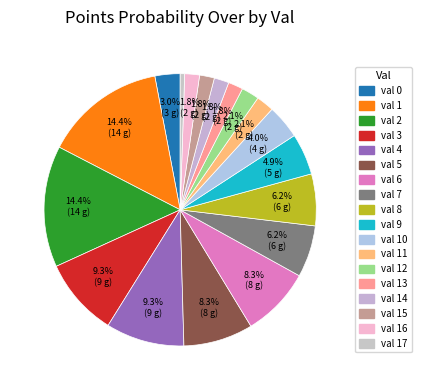

How many slices are in this pie chart?

18